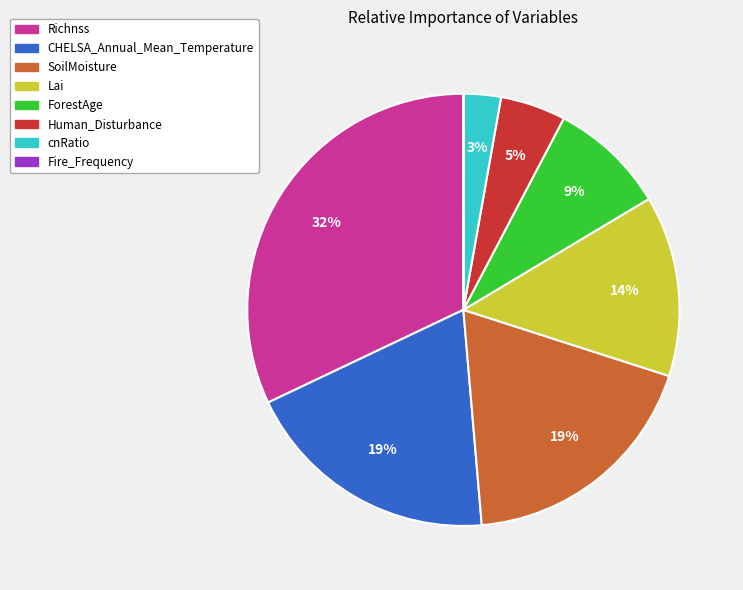

To the nearest percent, what is the average slice percentage?

12%